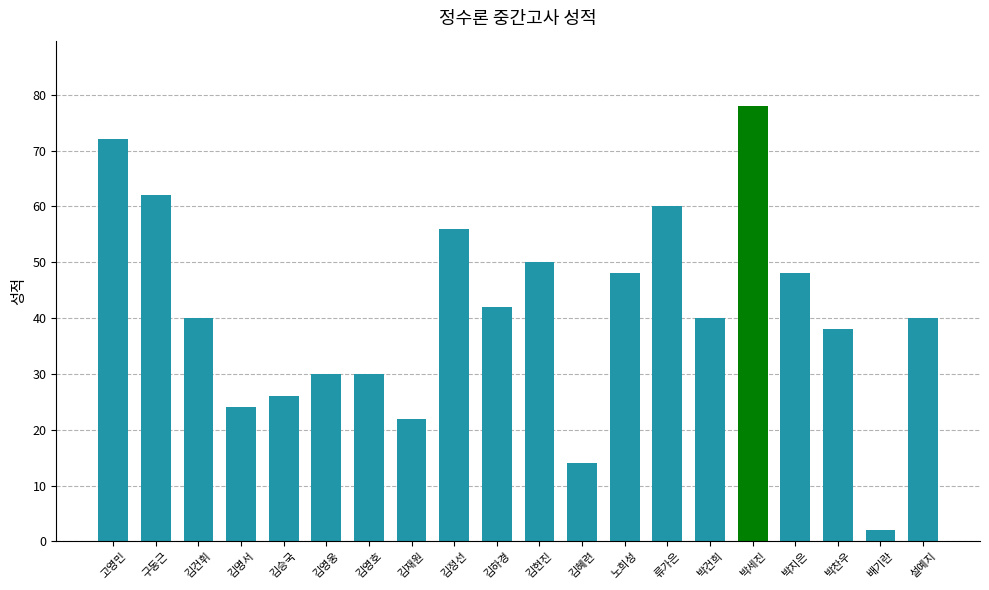

What value does the data have at 고영민, to the nearest 5?

70